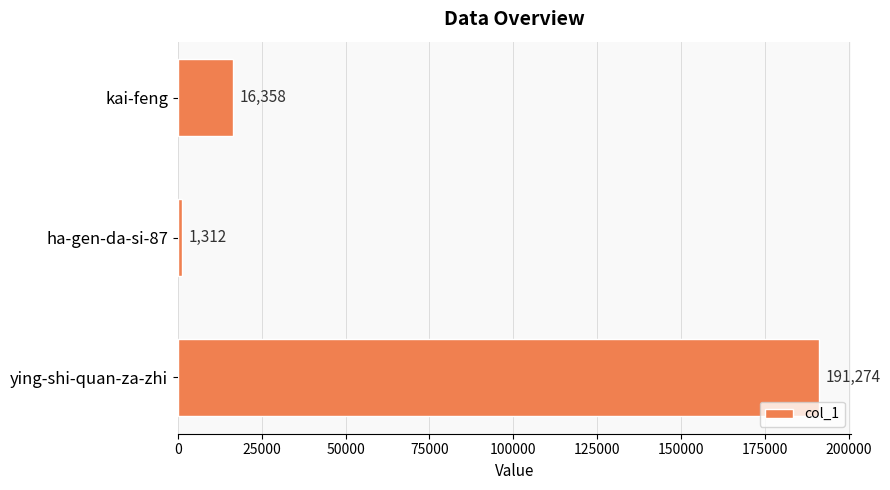

Which has a higher value, ha-gen-da-si-87 or kai-feng?

kai-feng